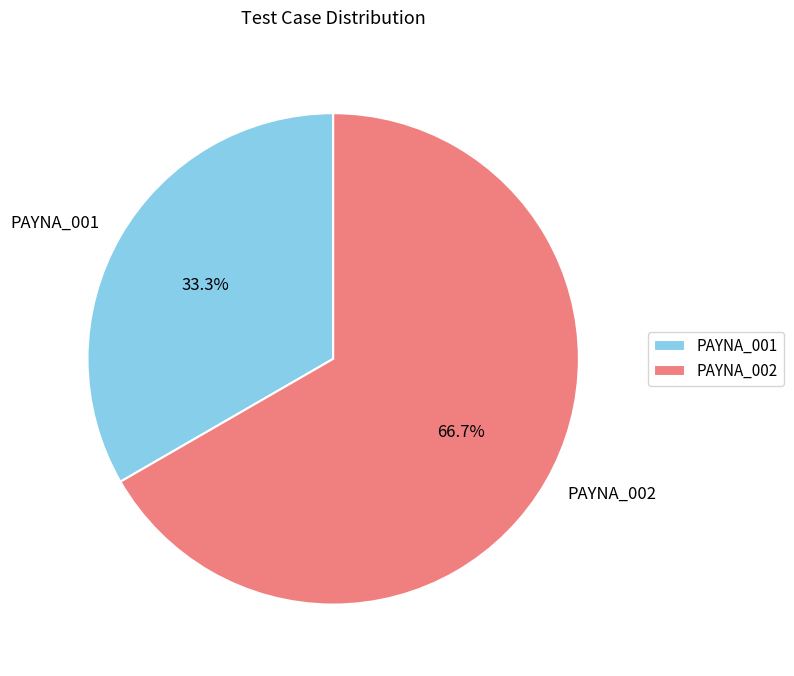

Count the number of slices in the pie.

2